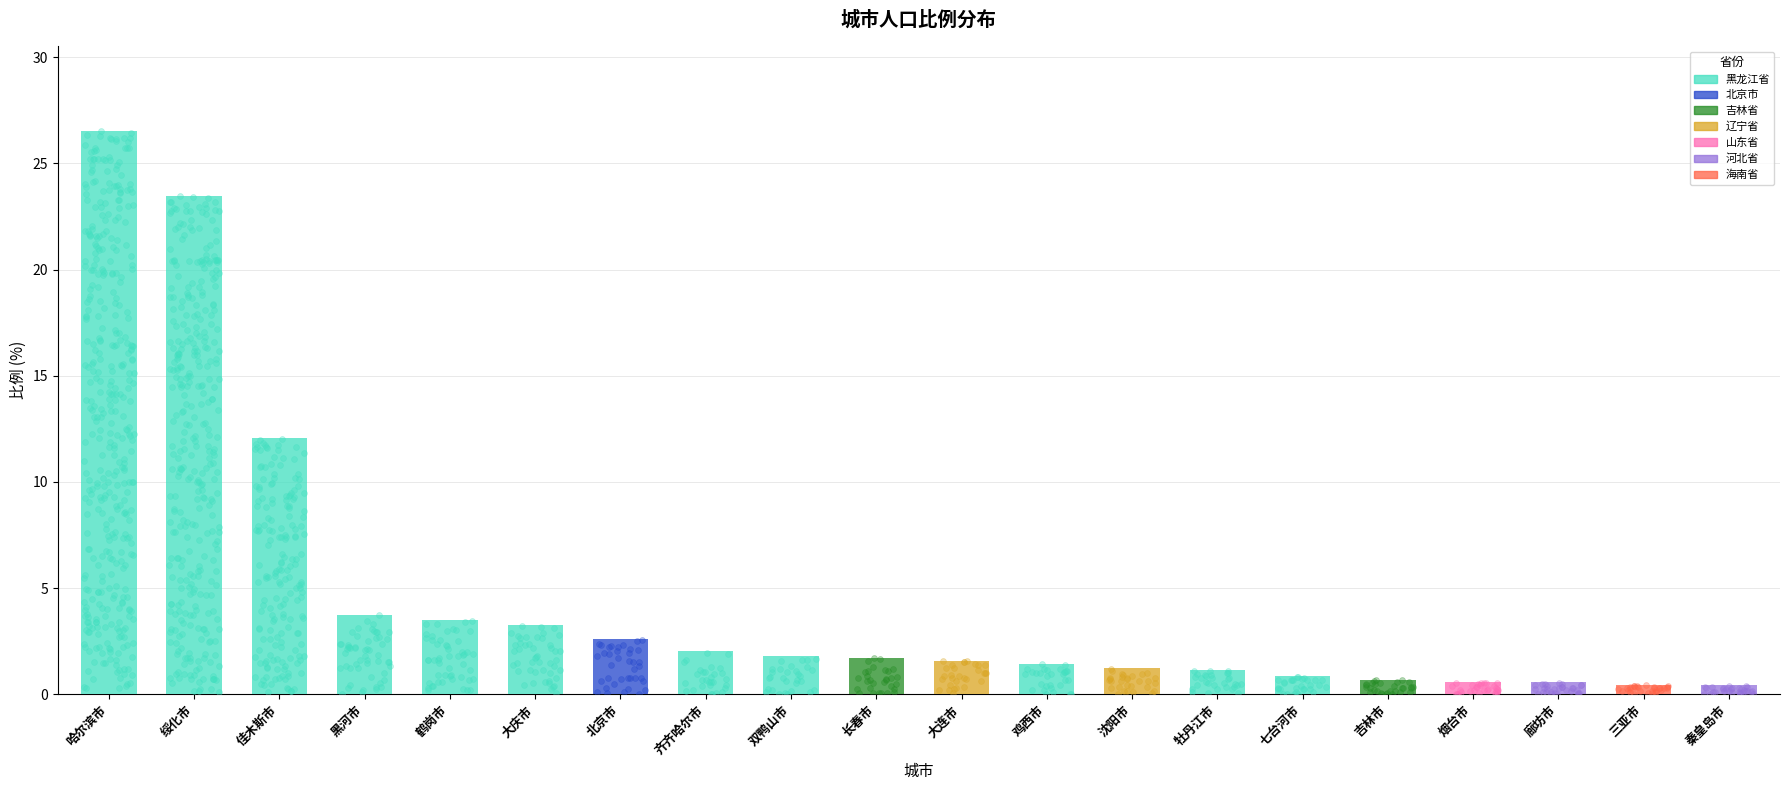

What is the change in value from 鹤岗市 to 大连市?

-1.9